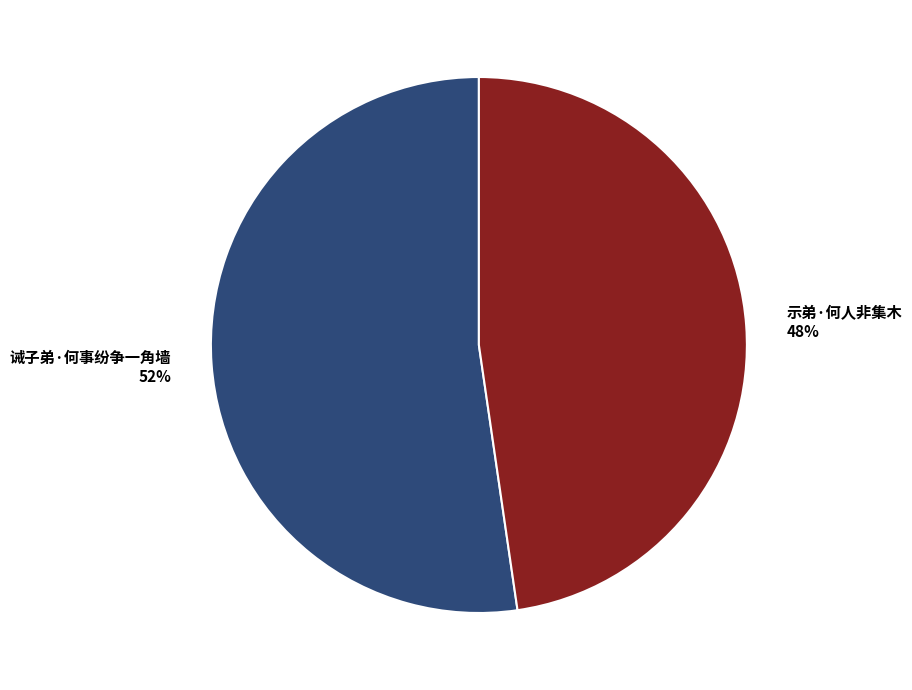

How many segments does this pie chart have?

2